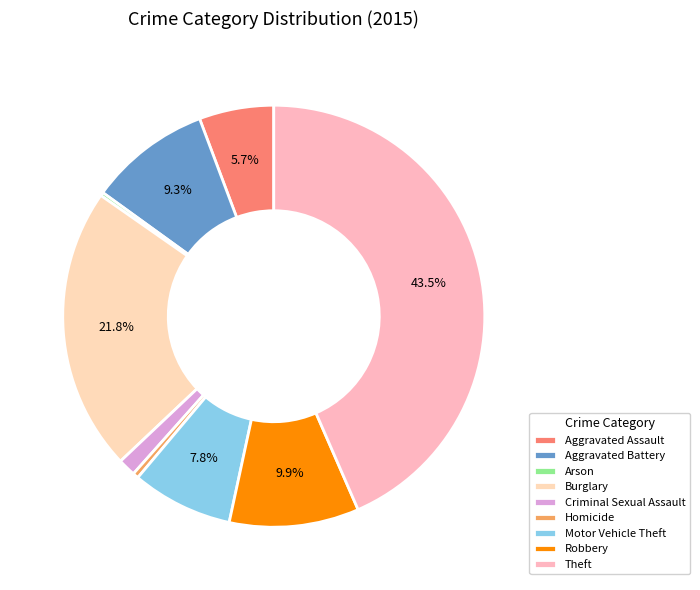

Is it true that Homicide is 0% of the pie?

True